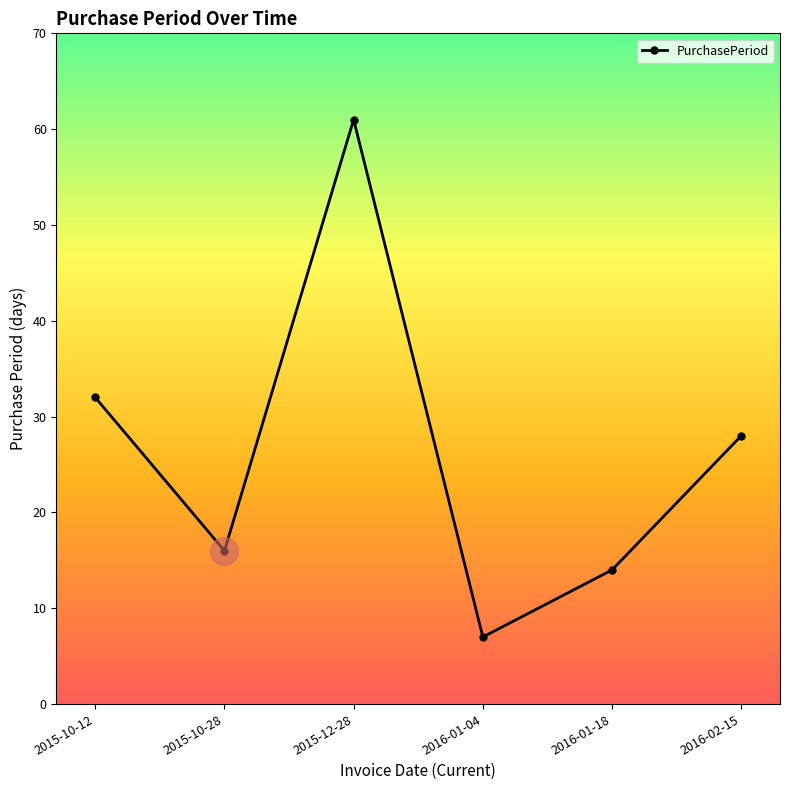

What is the change in value from 2015-10-12 to 2016-01-04?

-25